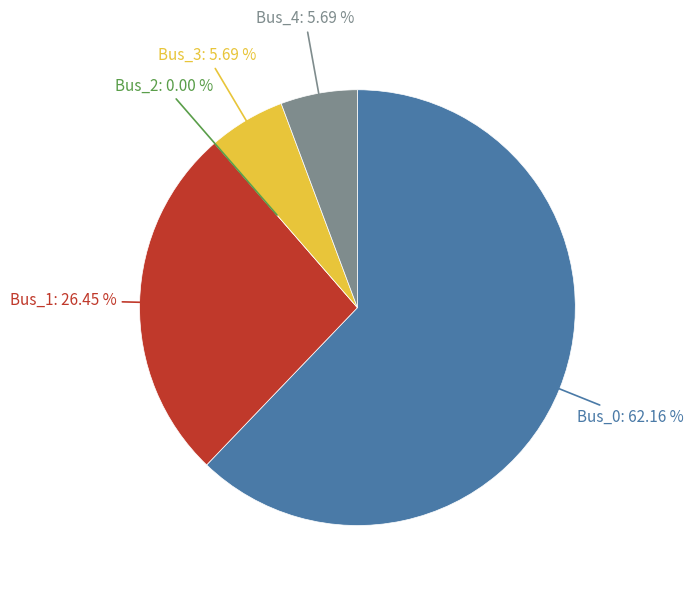

How many slices are in this pie chart?

5